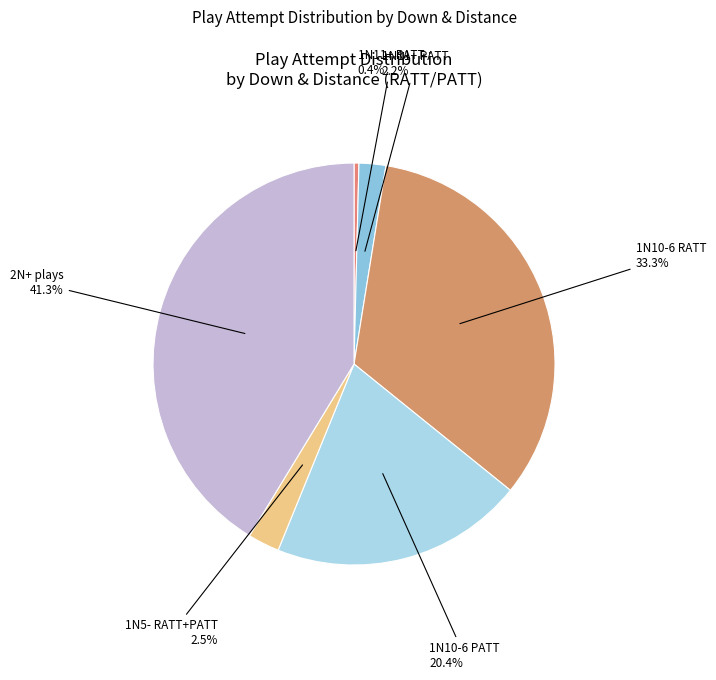

How many slices are in this pie chart?

6